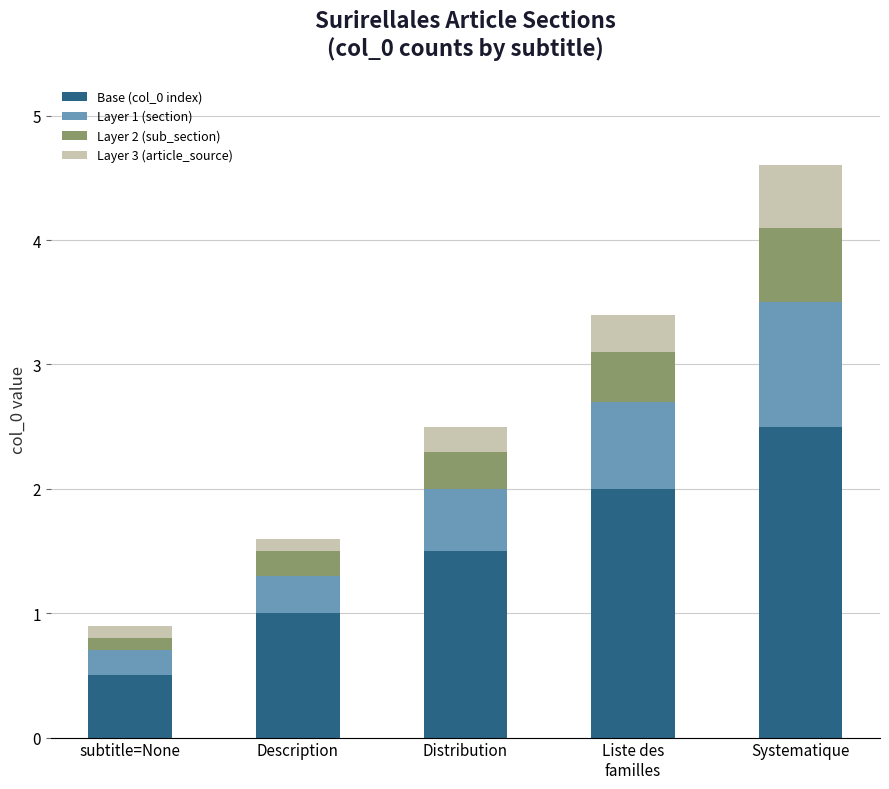

Count the number of data series in this chart.

4